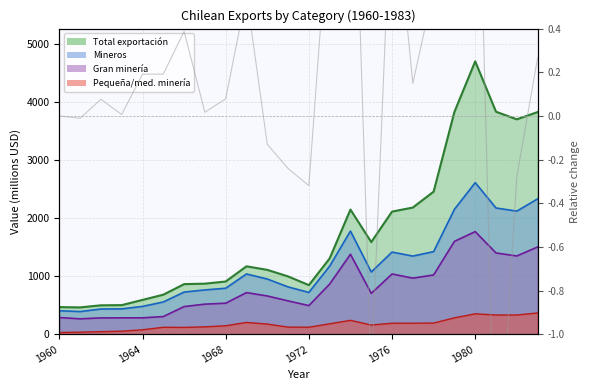

Count the number of categories in the chart.

24